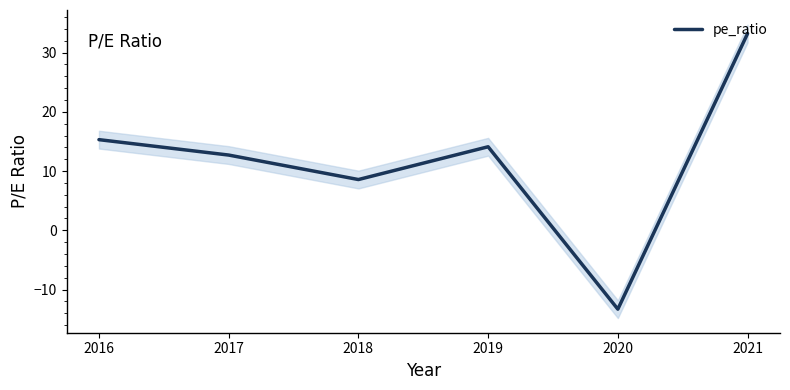

Count the number of data series in this chart.

1